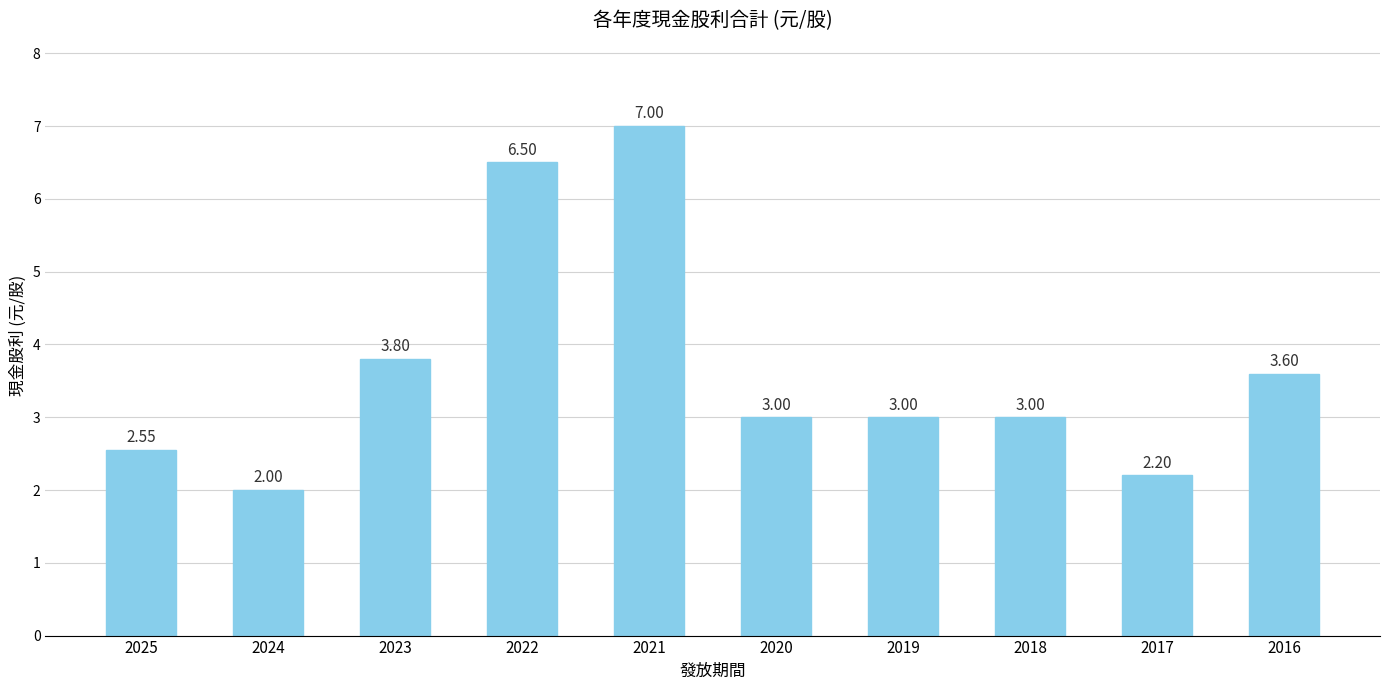

What is the sum of the values at 2017 and 2025?

4.8